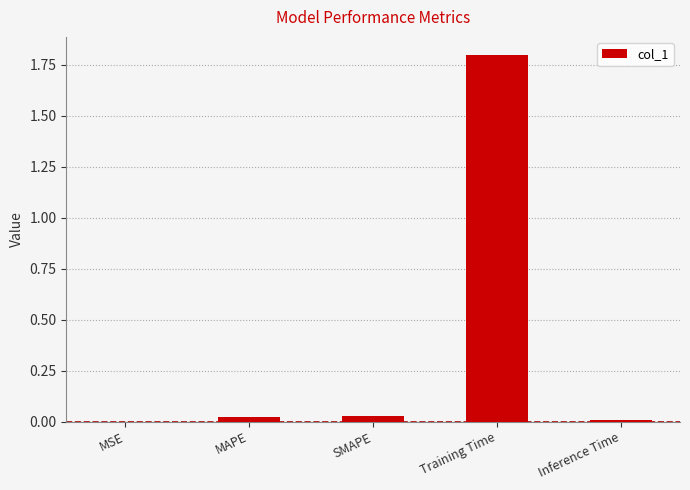

At which category does the chart reach its peak across all series?

Training Time